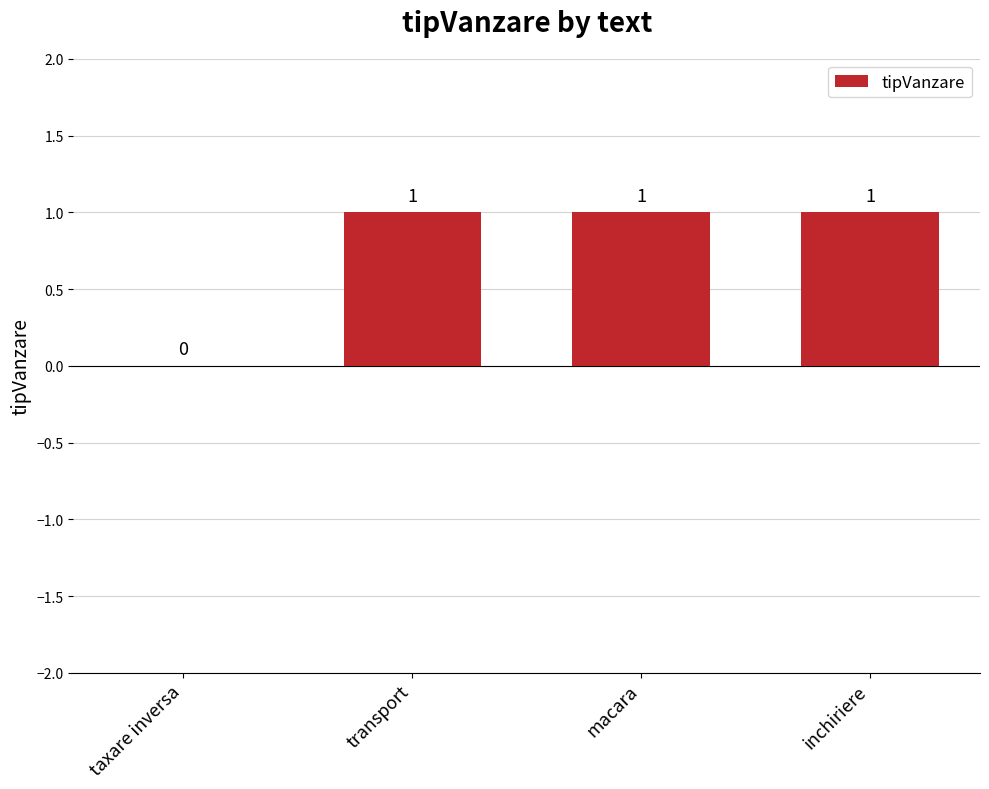

Reading left to right, extract all data points from this chart.

0	1	1	1